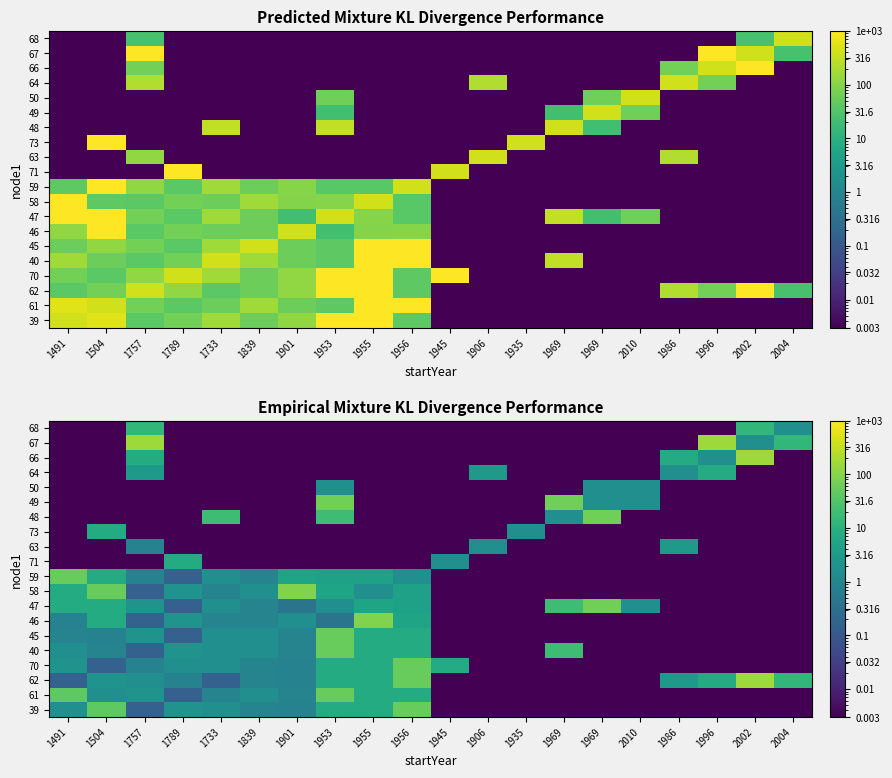

What is the difference between the highest and lowest values at 1906?

2.8